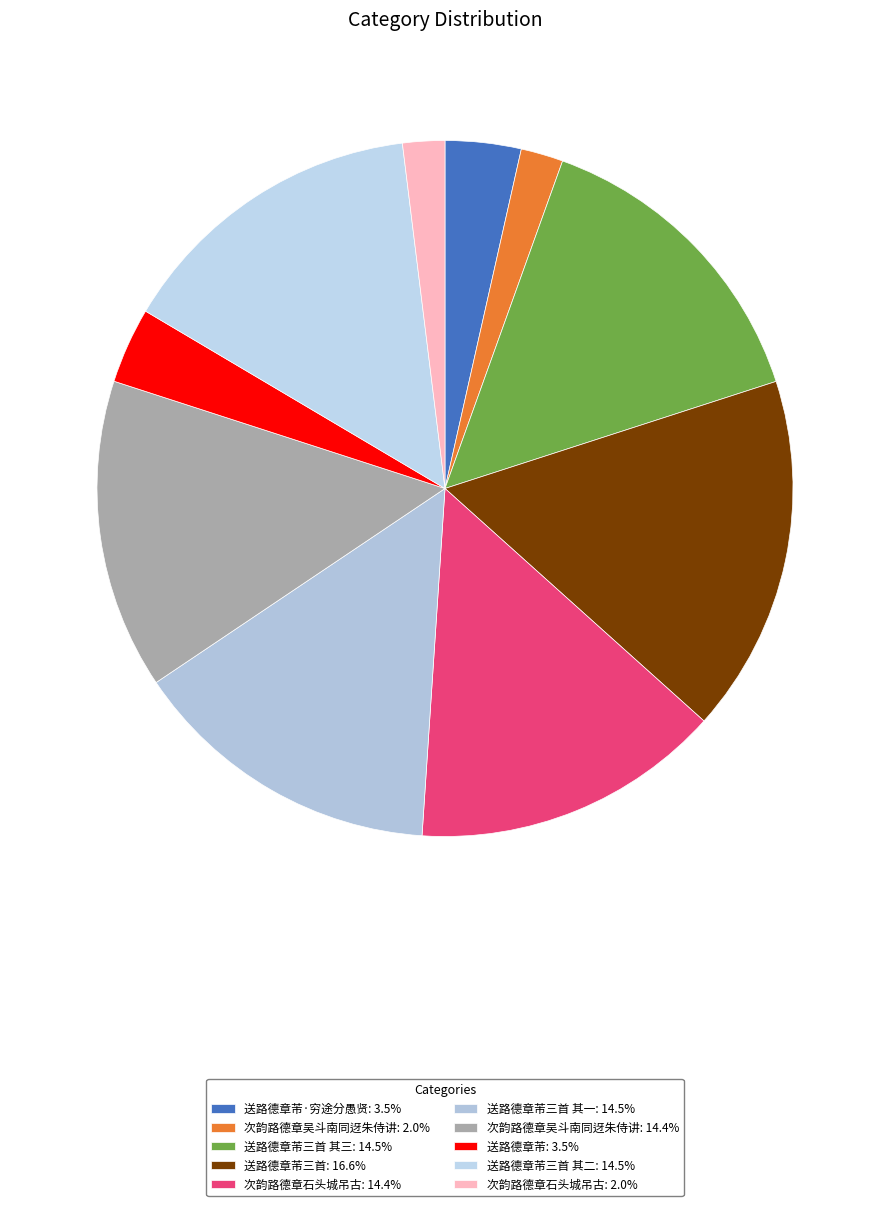

Which category has the smallest portion of the pie?

次韵路德章石头城吊古